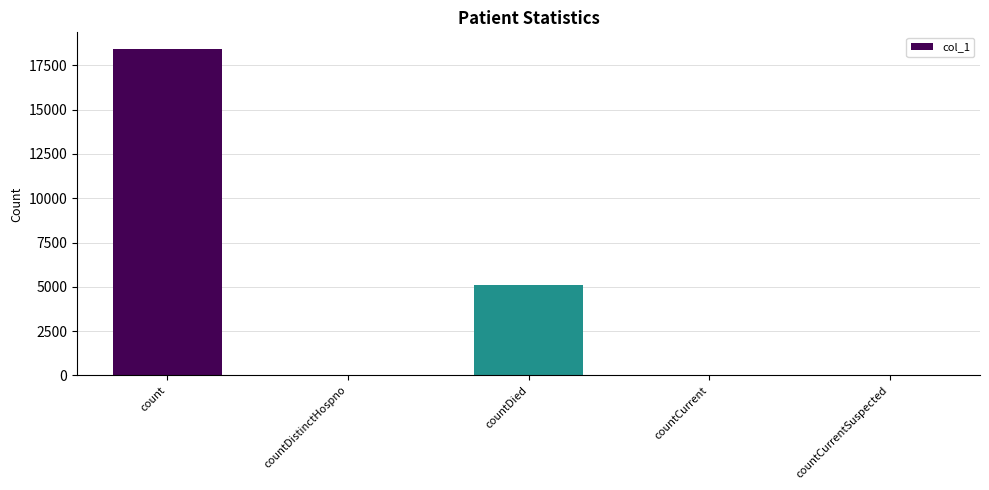

What is the change in value from countDistinctHospno to countCurrentSuspected?

-27